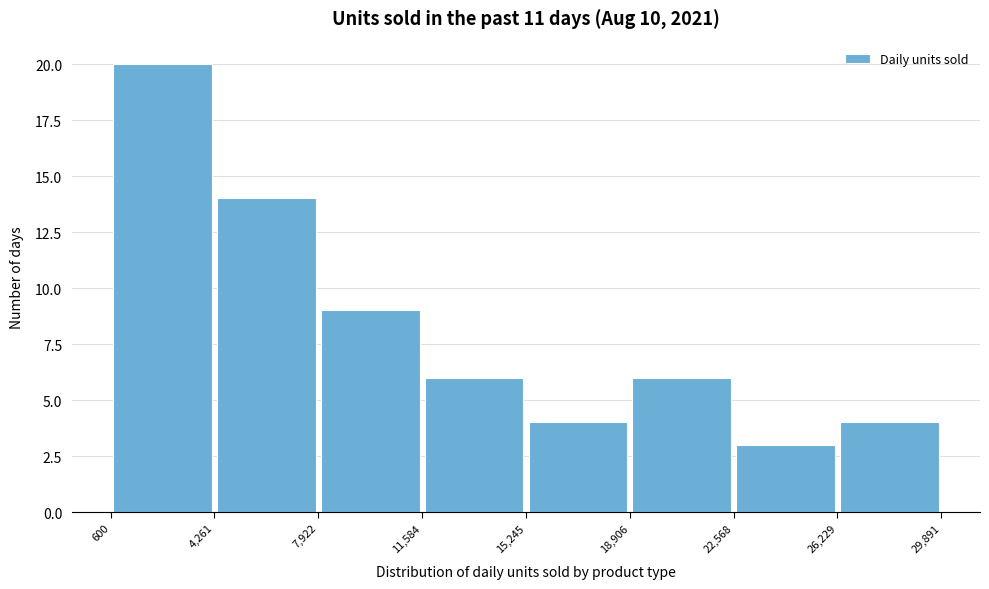

Over which range of the x-axis is the bar tallest?

600 to 4,261